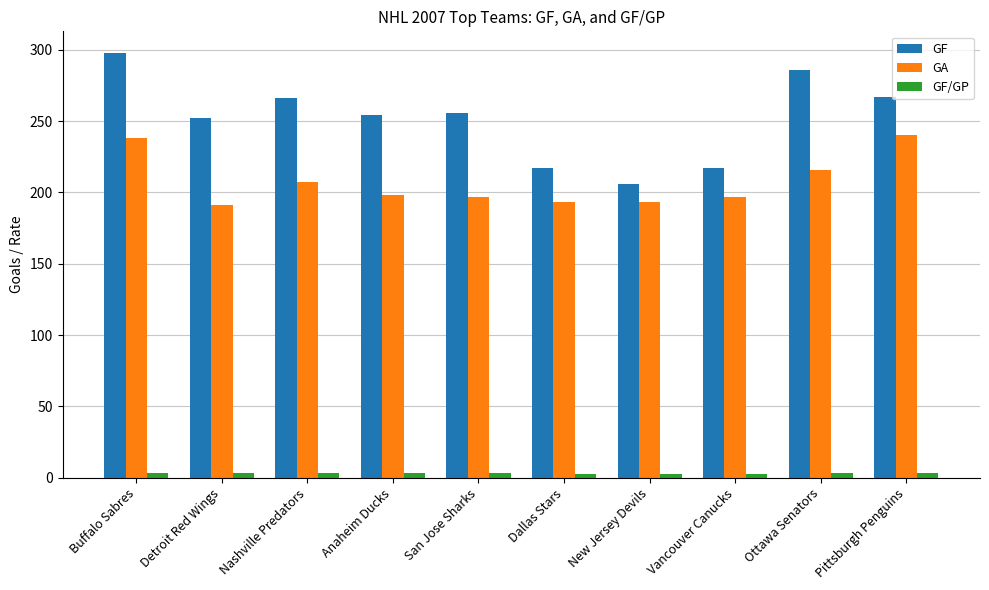

At Anaheim Ducks, list the series in order from smallest to largest.

GF/GP, GA, GF